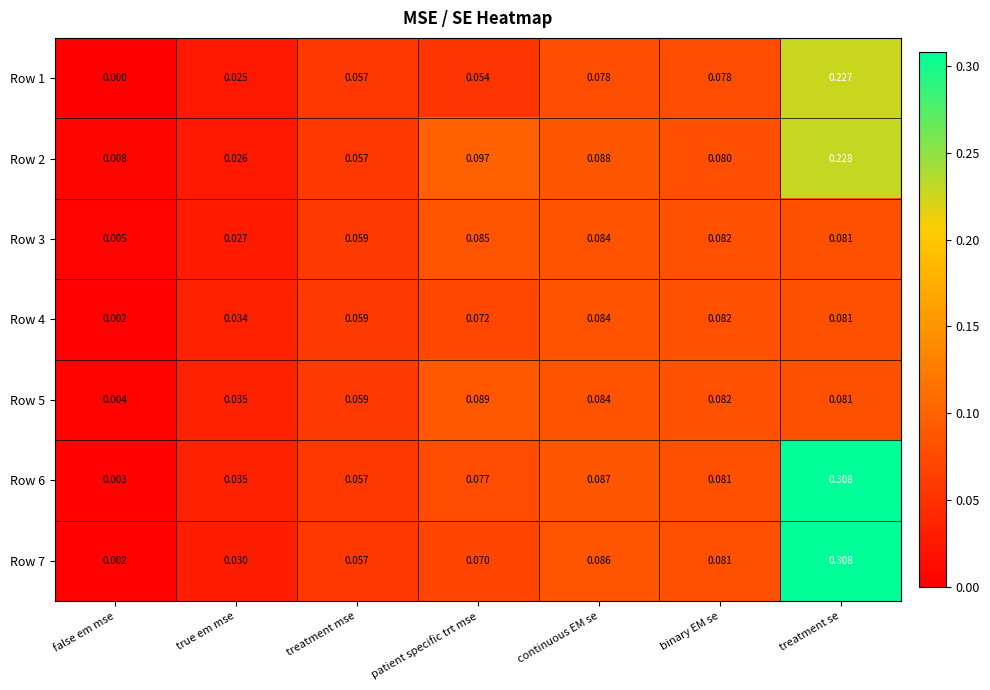

Where is Row 1 nearest to the value 0?

false em mse